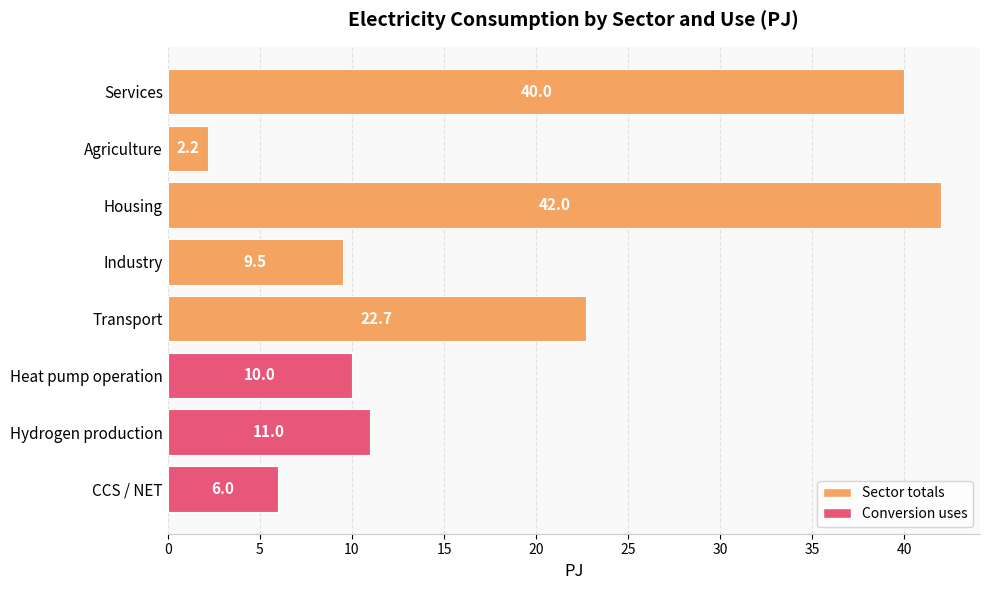

The value at Agriculture is 2.2. True or false?

True